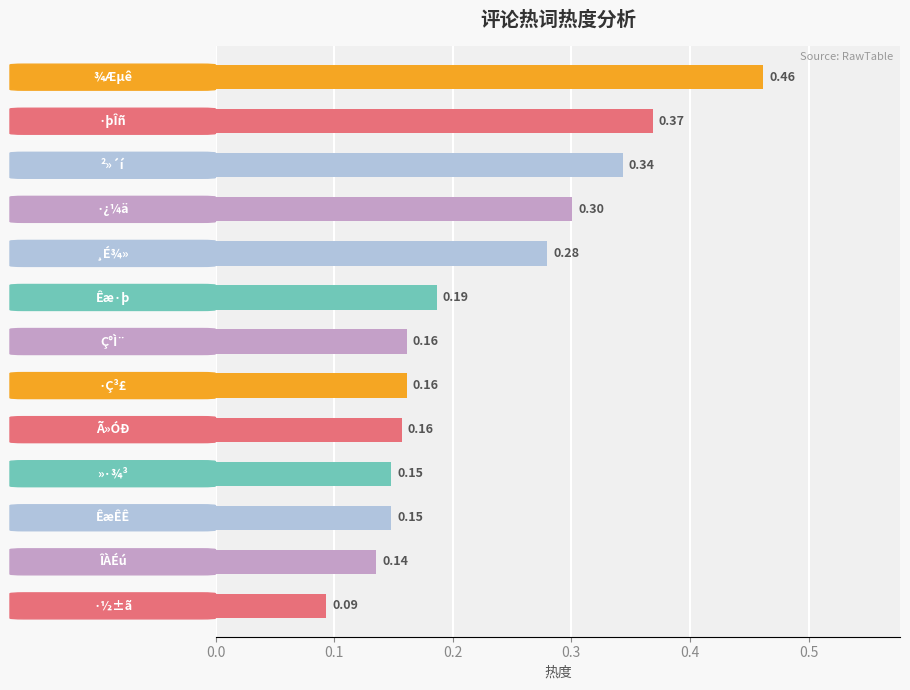

What is the difference between the second highest and minimum values?

0.3